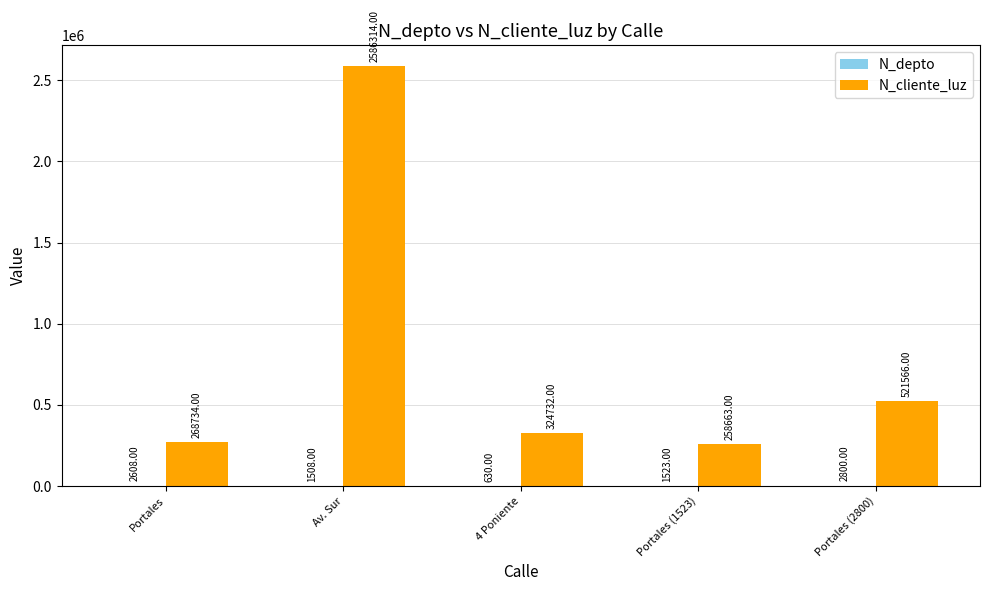

Which category has the highest value in the N_cliente_luz series?

Av. Sur